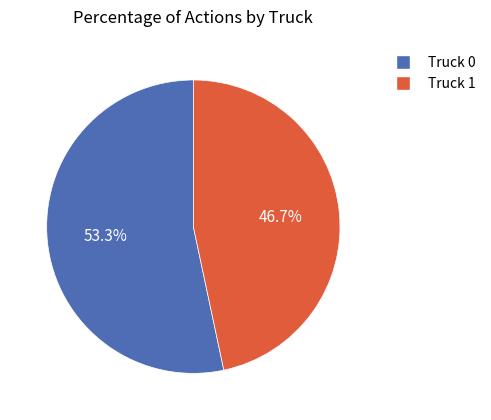

What percentage is the Truck 1 slice, to the nearest percent?

47%